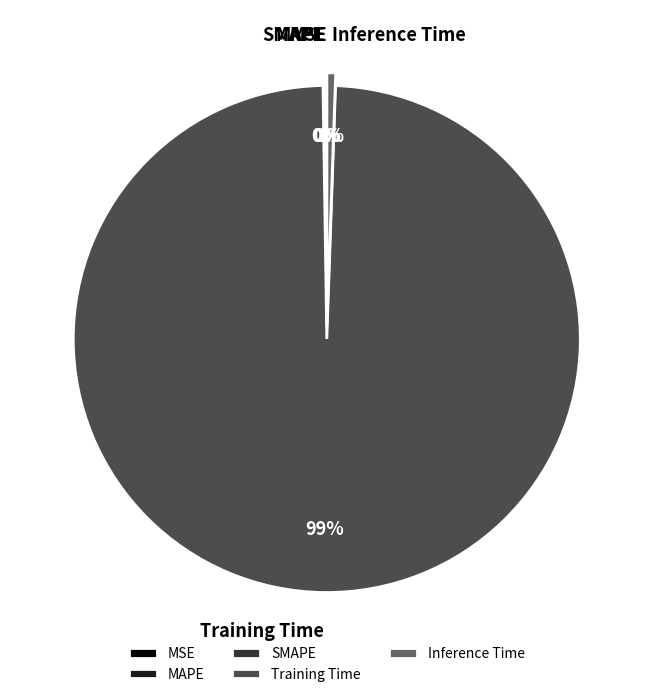

Is Training Time the majority of the pie?

Yes